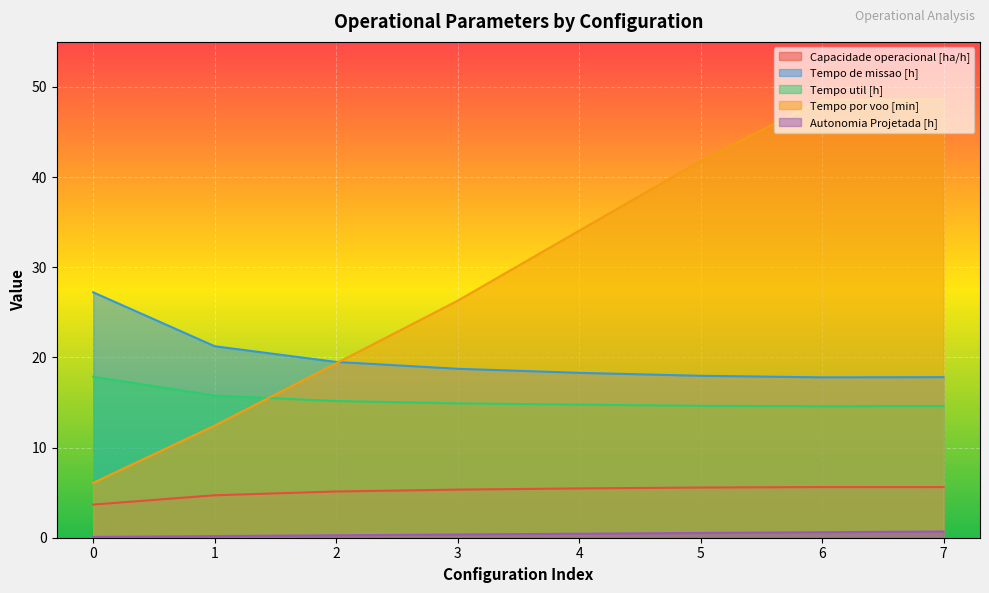

Reading left to right, transcribe all the data shown in this chart.

Capacidade operacional [ha/h]: 0=3.7	1=4.7	2=5.1	3=5.3	4=5.5	5=5.6	6=5.6	7=5.6
Tempo de missao [h]: 0=27.2	1=21.2	2=19.5	3=18.7	4=18.3	5=18.0	6=17.8	7=17.8
Tempo util [h]: 0=17.9	1=15.8	2=15.2	3=14.9	4=14.8	5=14.6	6=14.6	7=14.6
Tempo por voo [min]: 0=6.1	1=12.4	2=19.4	3=26.3	4=34.1	5=41.8	6=48.6	7=48.6
Autonomia Projetada [h]: 0=0.1	1=0.2	2=0.3	3=0.4	4=0.4	5=0.5	6=0.6	7=0.7